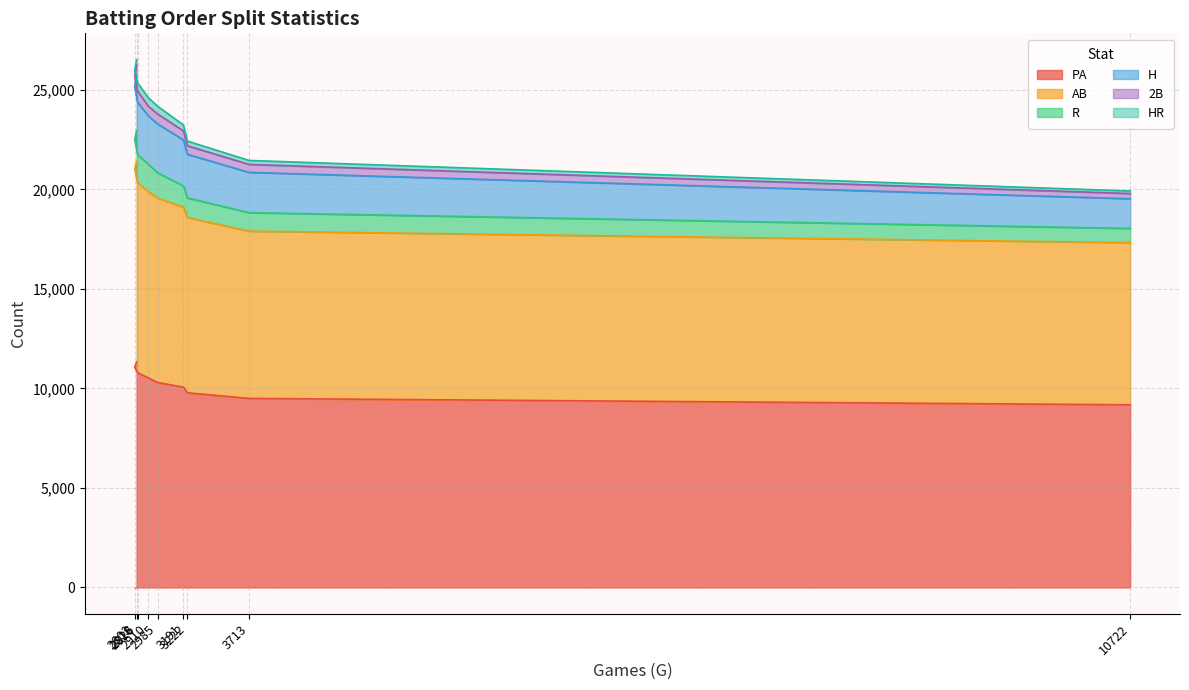

What is the difference between the second highest and minimum values in the PA series?

1890